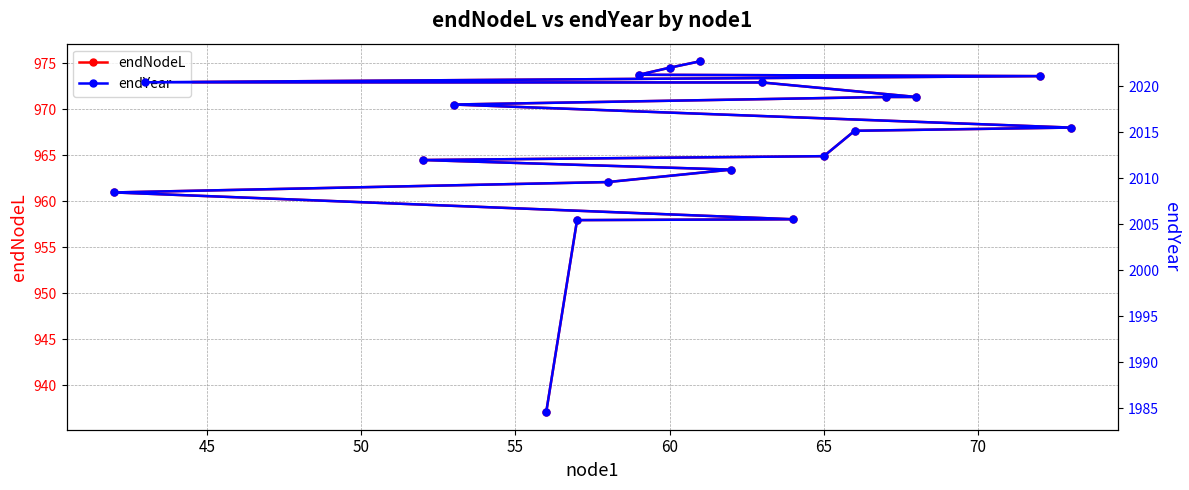

What is the value of the endYear point at the 1st from the left?

1984.6